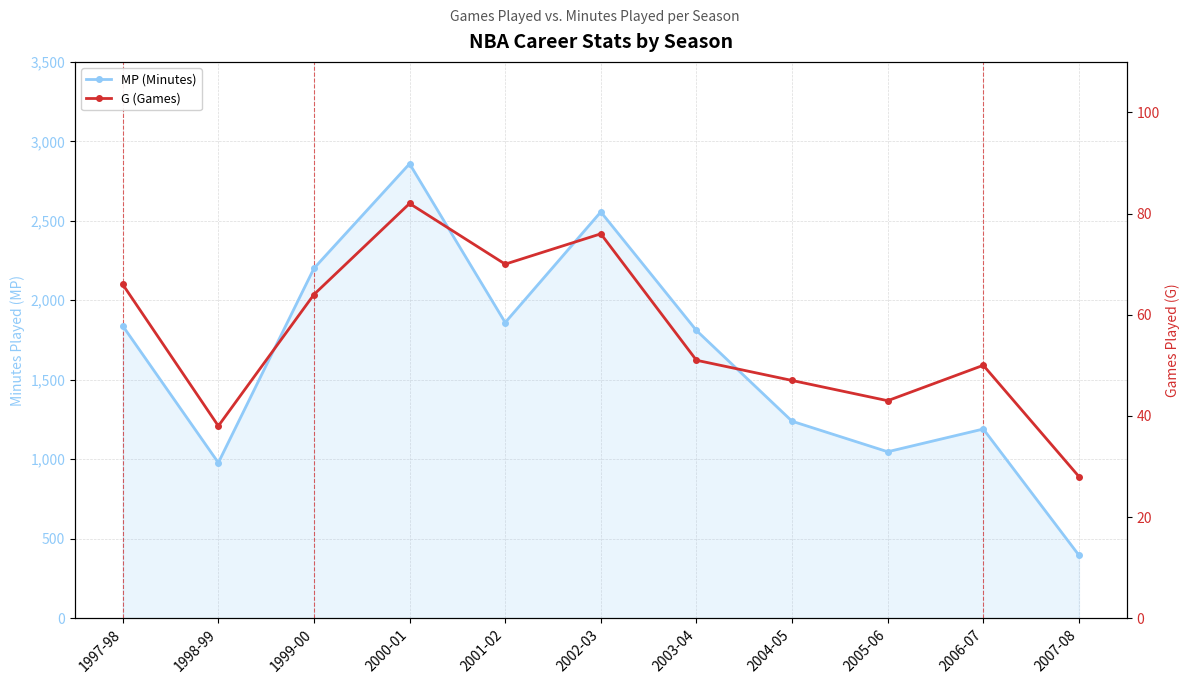

What is the difference between the highest and lowest values at 2005-06?

1004